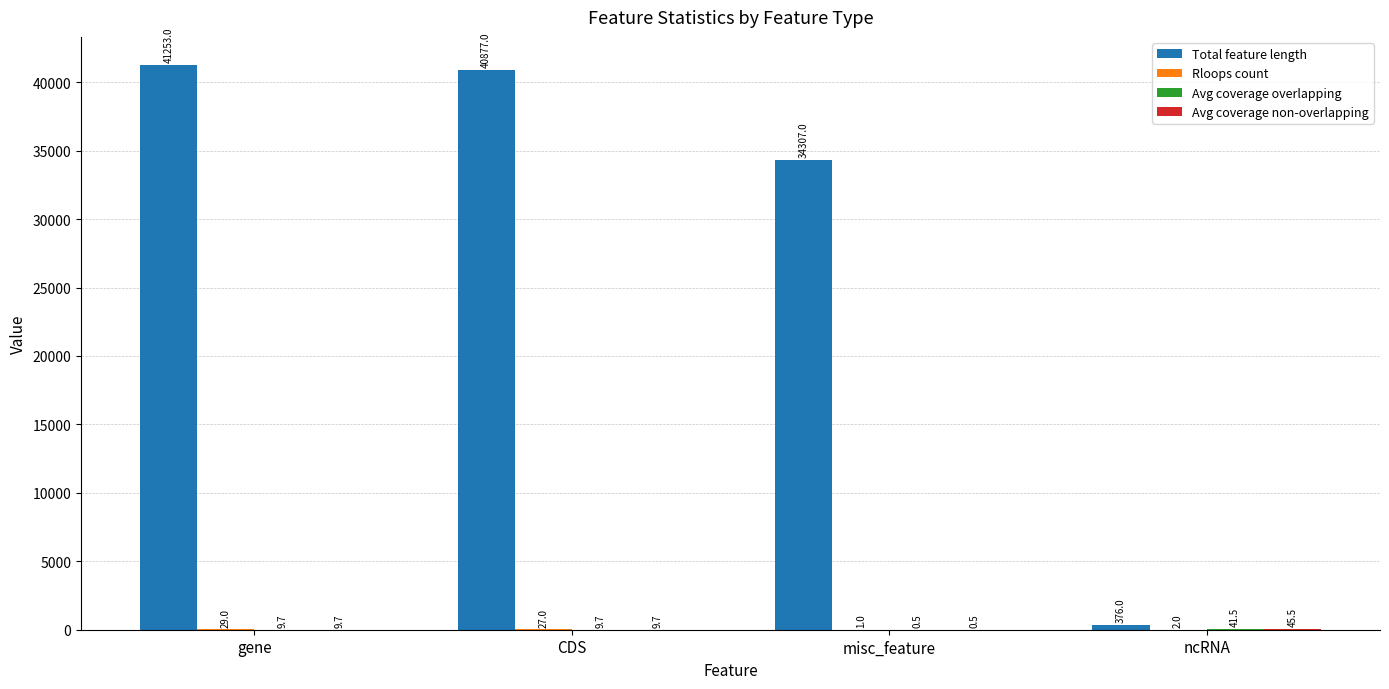

Between gene and ncRNA, which series saw the biggest shift?

Total feature length